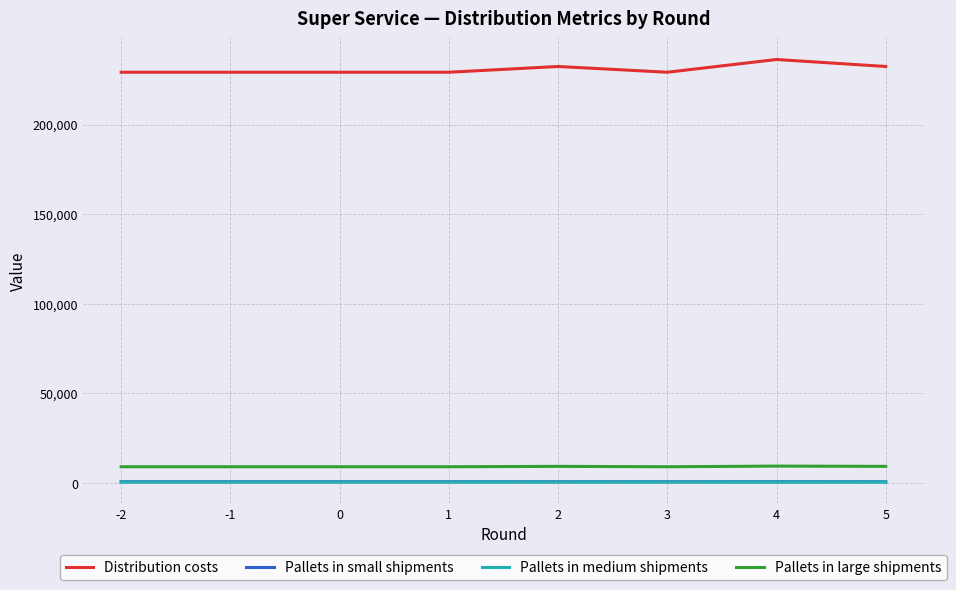

The value of Pallets in large shipments at -1 is 9104.8. True or false?

True